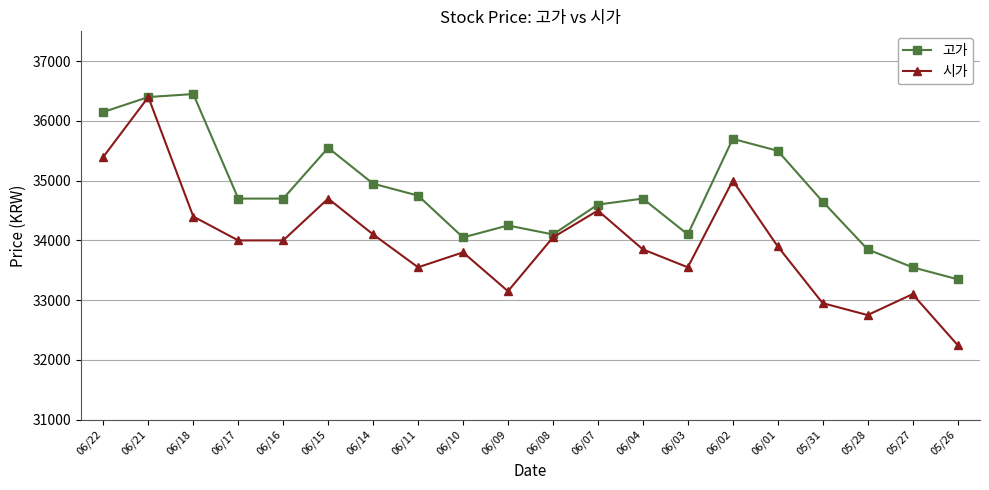

Between 06/18 and 05/31, which series saw the biggest shift?

고가